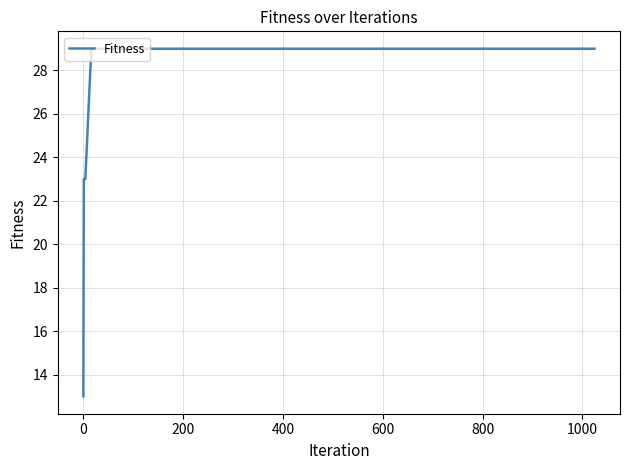

What is the difference between the second highest and minimum values?

16